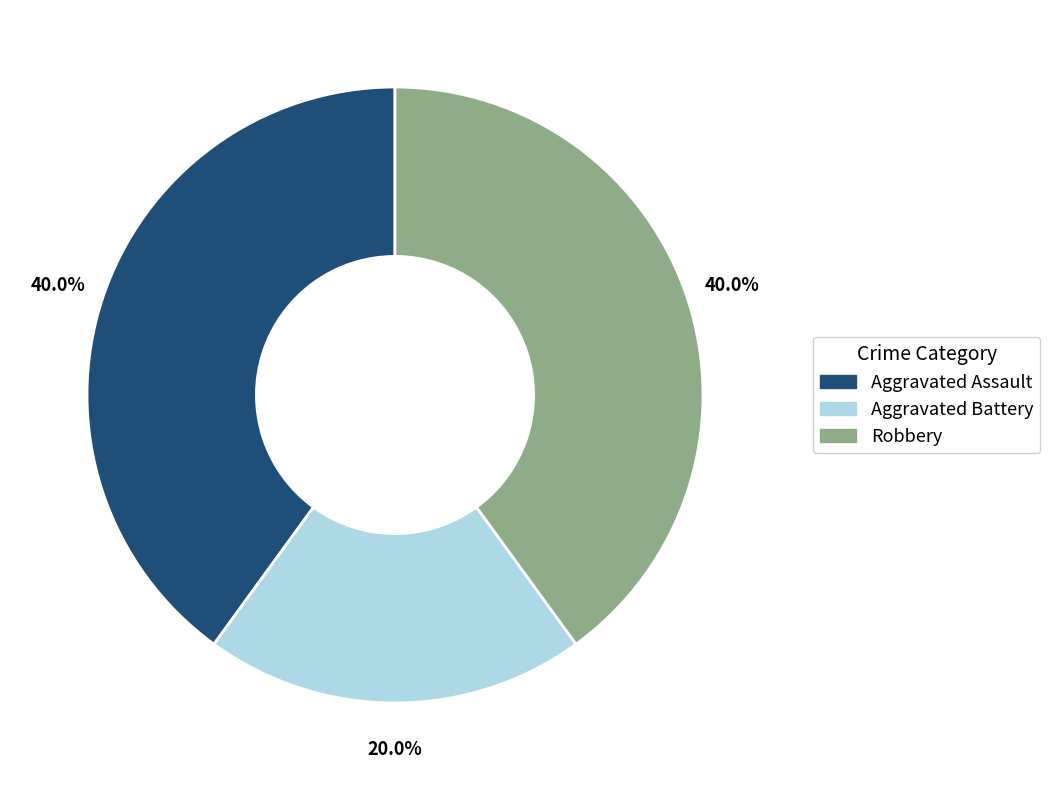

To the nearest percent, what portion does Aggravated Assault represent?

40%